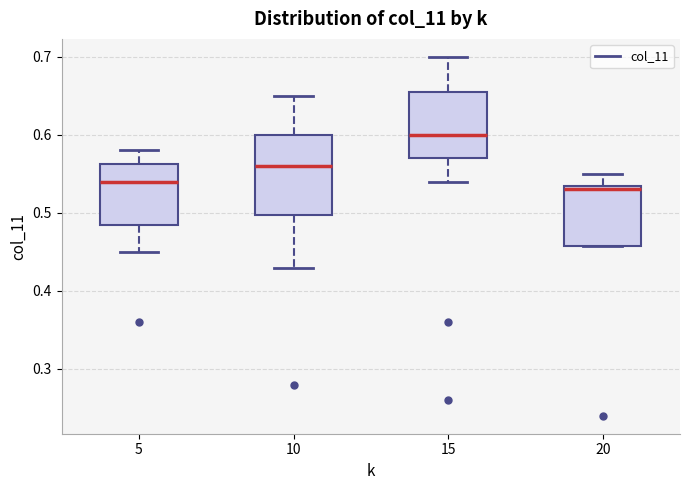

Which box is the tallest, from its lower edge to its upper edge?

10